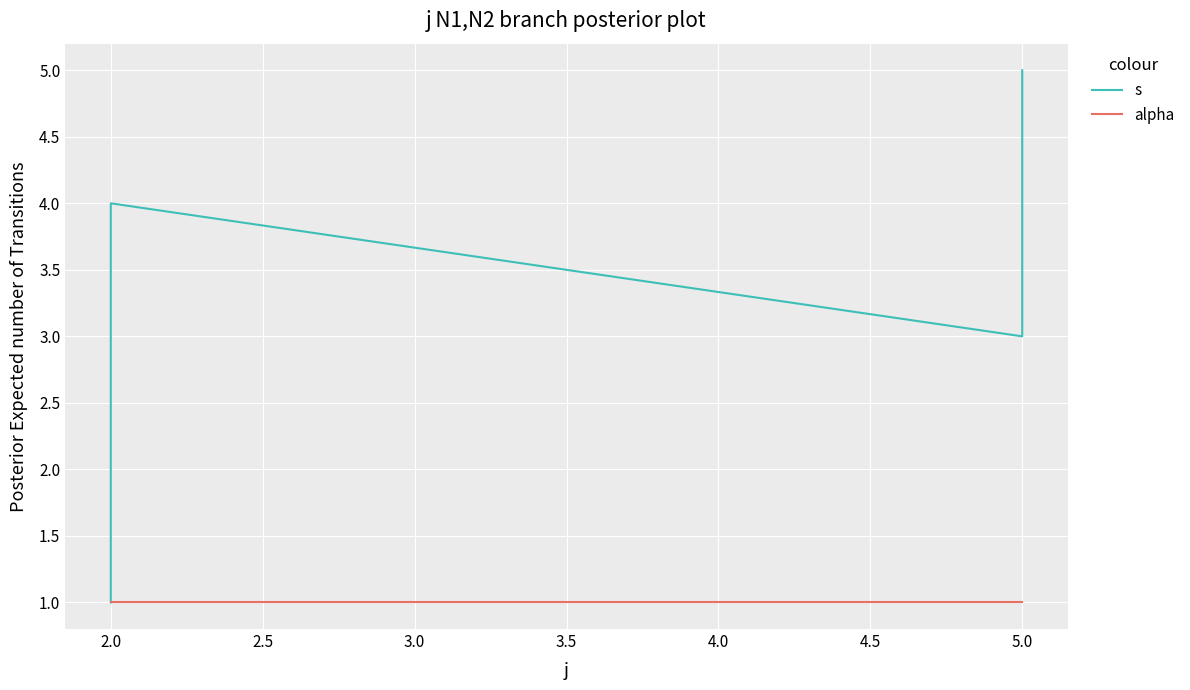

How many distinct data groups are displayed?

2